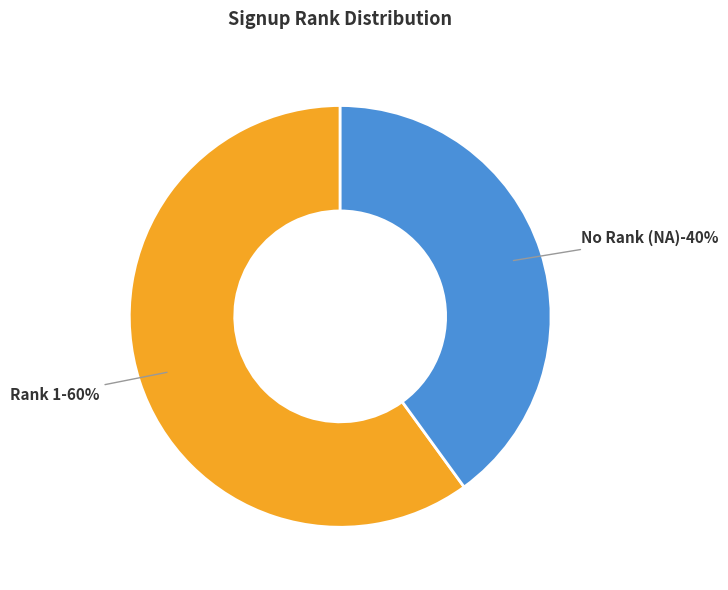

Between NA and 1, which is larger?

1